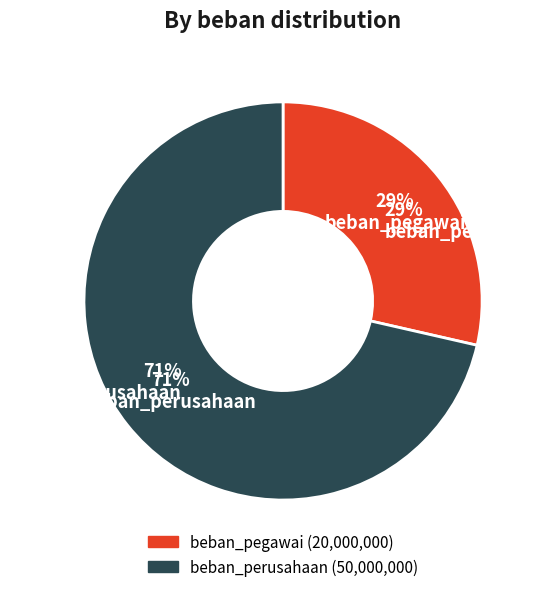

Combined, do beban_pegawai and beban_perusahaan account for over 50%?

Yes